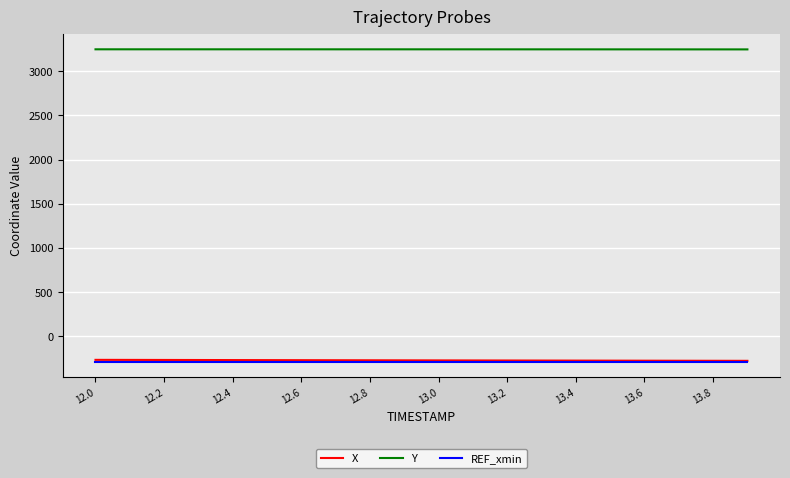

What is the minimum value shown in the chart?

-286.1